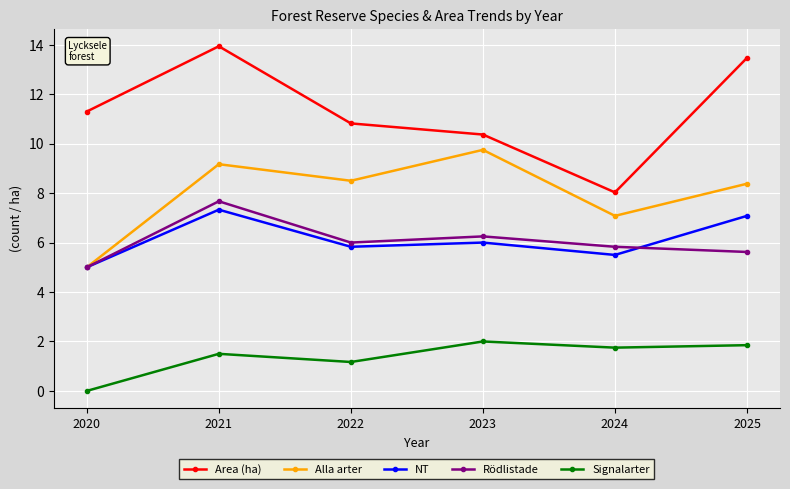

Which label corresponds to the smallest value in the chart?

2020